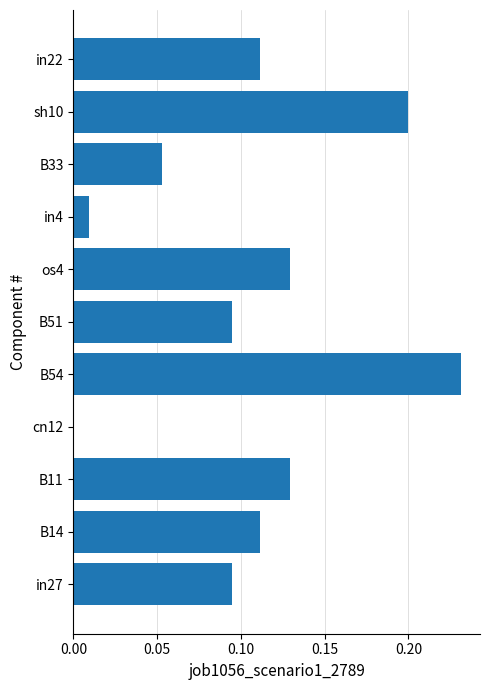

Which label corresponds to the largest value in the chart?

B54